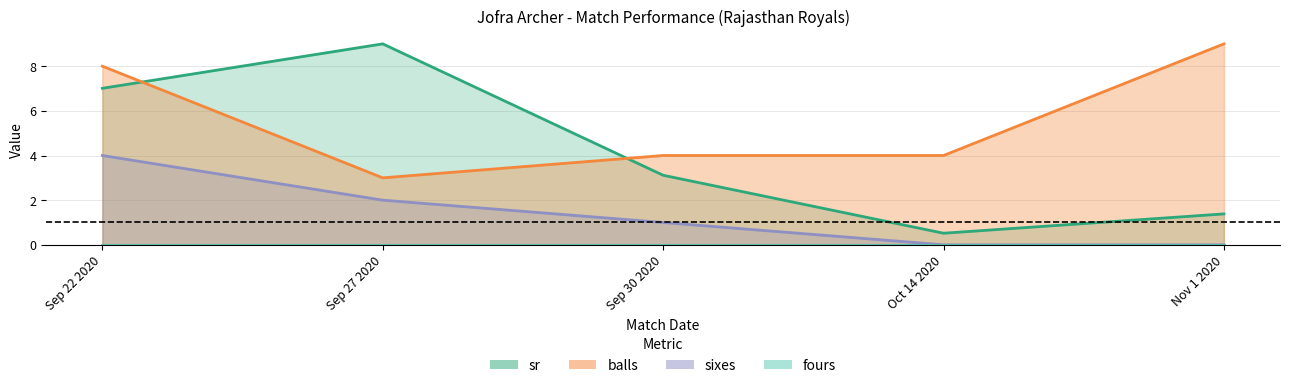

List the labels in order of sixes value, smallest first.

Oct 14 2020, Nov 1 2020, Sep 30 2020, Sep 27 2020, Sep 22 2020